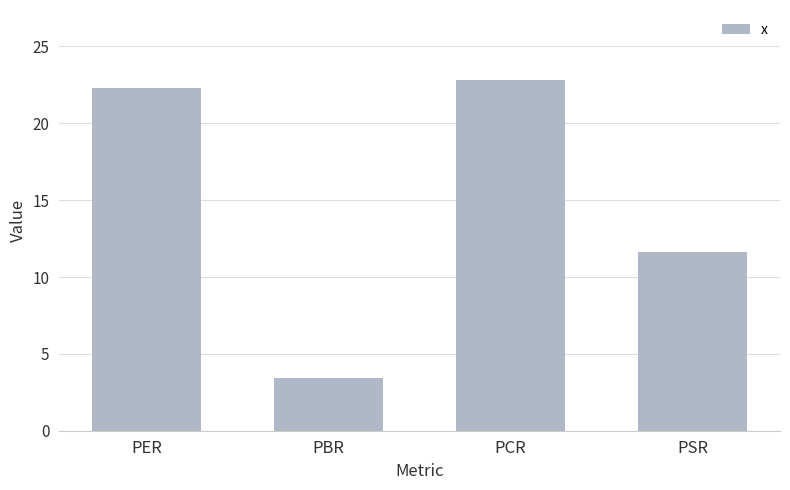

What is the label of the 1st bar from the right?

PSR